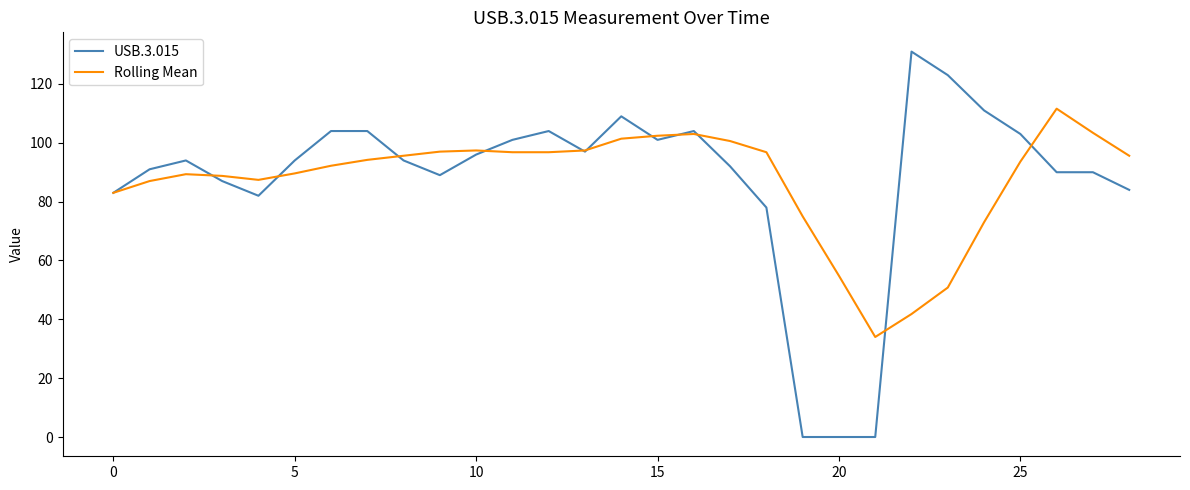

What is the difference between the second highest and minimum values in the Rolling Mean series?

69.4